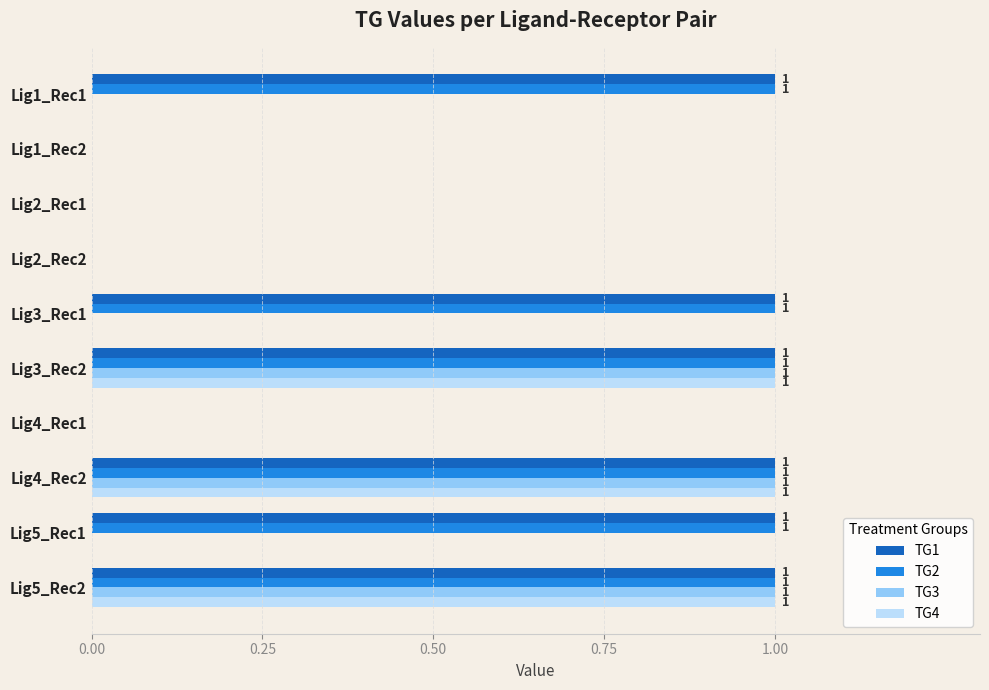

What is the total value across all series at Lig4_Rec2?

4